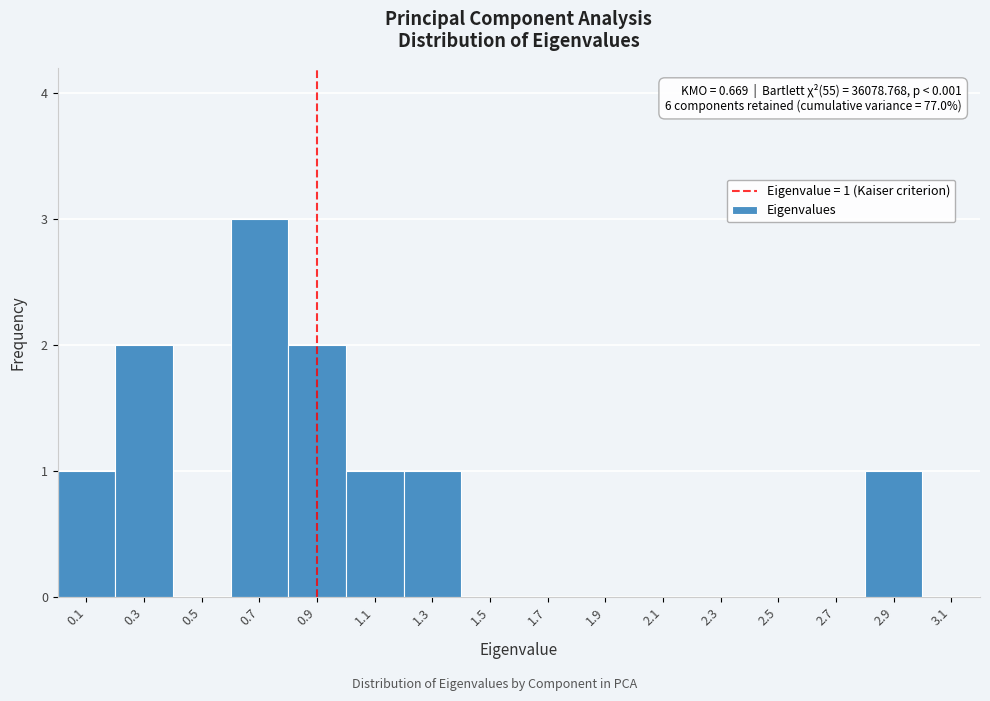

Reading right to left, what are all the values shown in this chart?

3.1=0	2.9=1	2.7=0	2.5=0	2.3=0	2.1=0	1.9=0	1.7=0	1.5=0	1.3=1	1.1=1	0.9=2	0.7=3	0.5=0	0.3=2	0.1=1